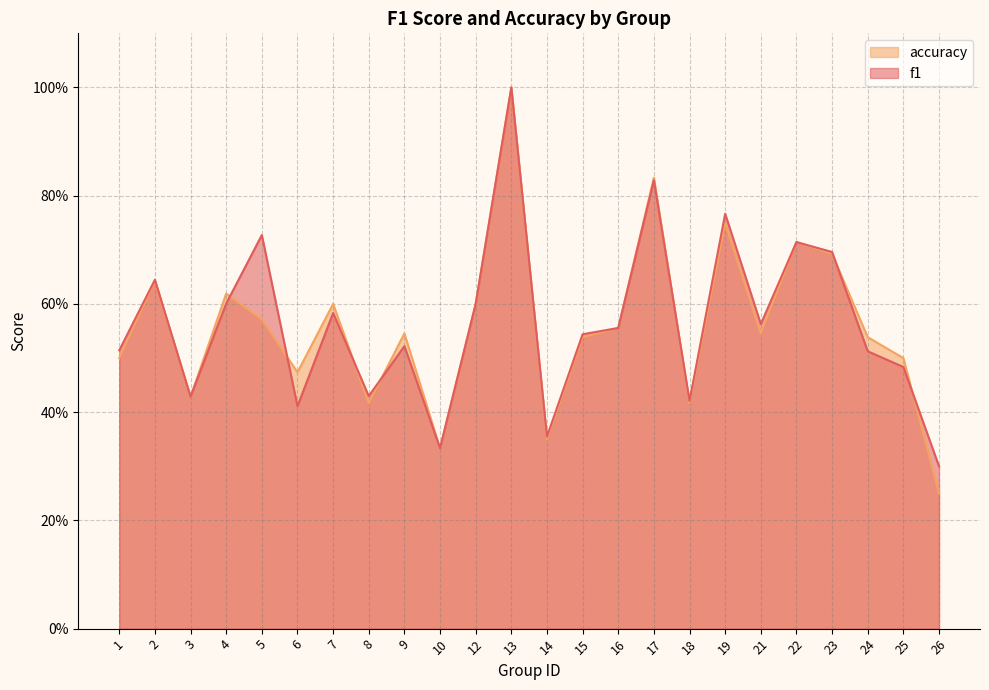

Reading left to right, what are all the values shown in this chart?

f1: 1=0.5	2=0.6	3=0.4	4=0.6	5=0.7	6=0.4	7=0.6	8=0.4	9=0.5	10=0.3	12=0.6	13=1.0	14=0.4	15=0.5	16=0.6	17=0.8	18=0.4	19=0.8	21=0.6	22=0.7	23=0.7	24=0.5	25=0.5	26=0.3
accuracy: 1=0.5	2=0.6	3=0.4	4=0.6	5=0.6	6=0.5	7=0.6	8=0.4	9=0.5	10=0.3	12=0.6	13=1.0	14=0.3	15=0.5	16=0.6	17=0.8	18=0.4	19=0.8	21=0.5	22=0.7	23=0.7	24=0.5	25=0.5	26=0.2